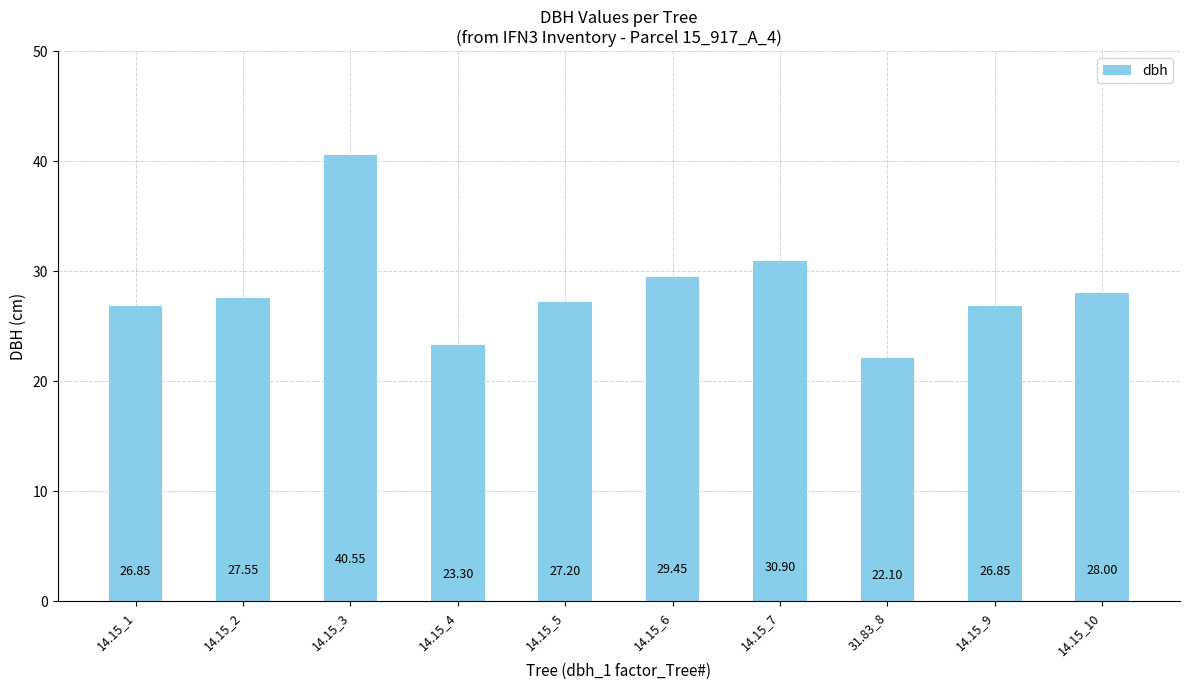

Is it true that the value at 14.15_1 is 15.2?

False